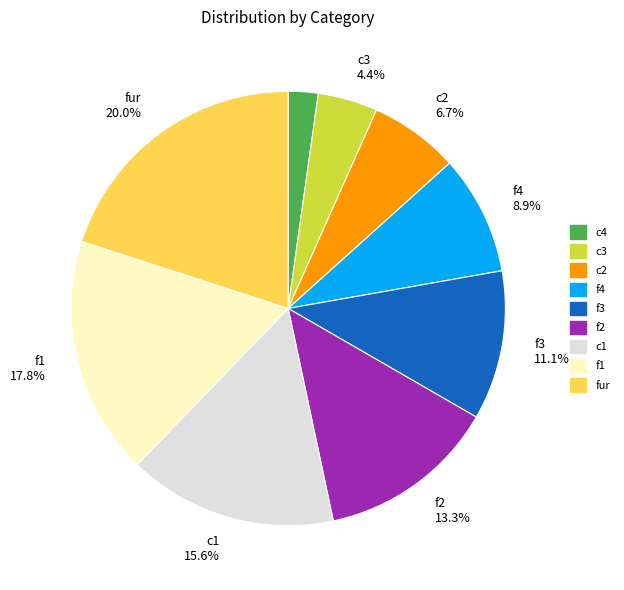

Is there a majority slice in this chart?

No